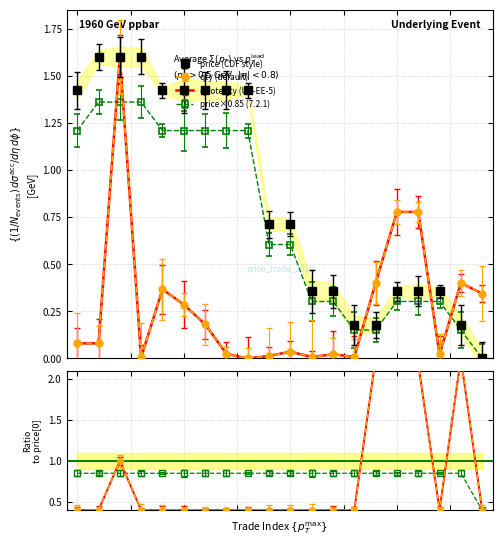

Which series has the largest total across all categories?

price